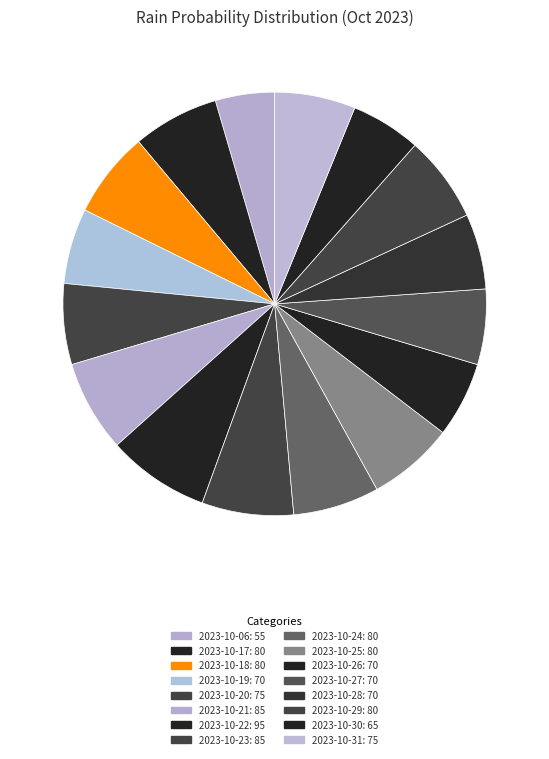

How many slices are in this pie chart?

16